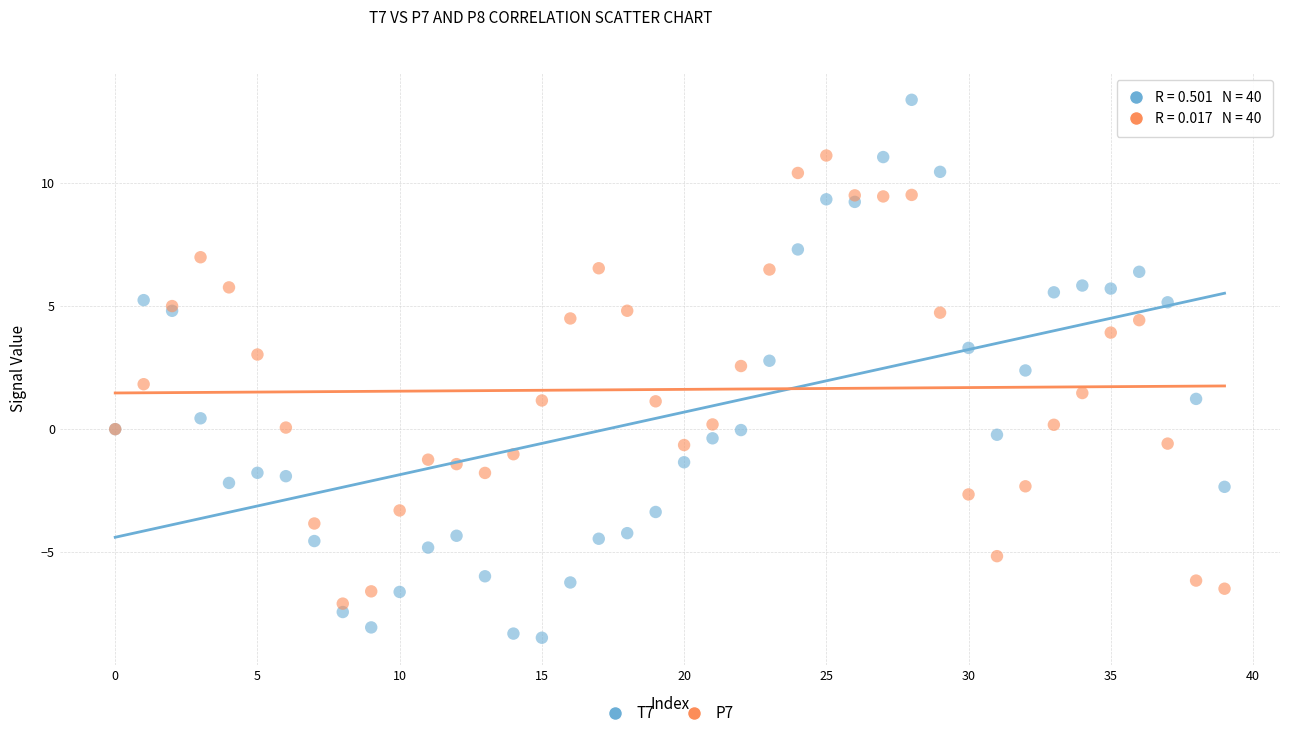

Which series has the largest Y range (max minus min)?

T7